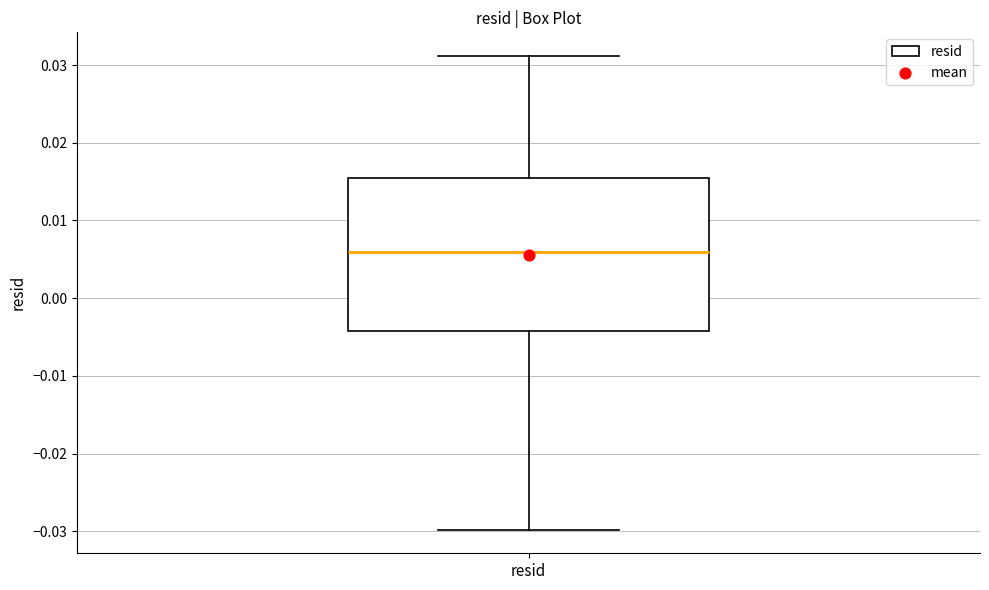

Read this box plot against the y-axis: the position of the median line, the range covered by the box, and the ends of both whiskers. The values are not printed on the chart, so give them approximately, as read against the axis.

median 0.006, box -0.004 to 0.015, whiskers -0.030 to 0.031